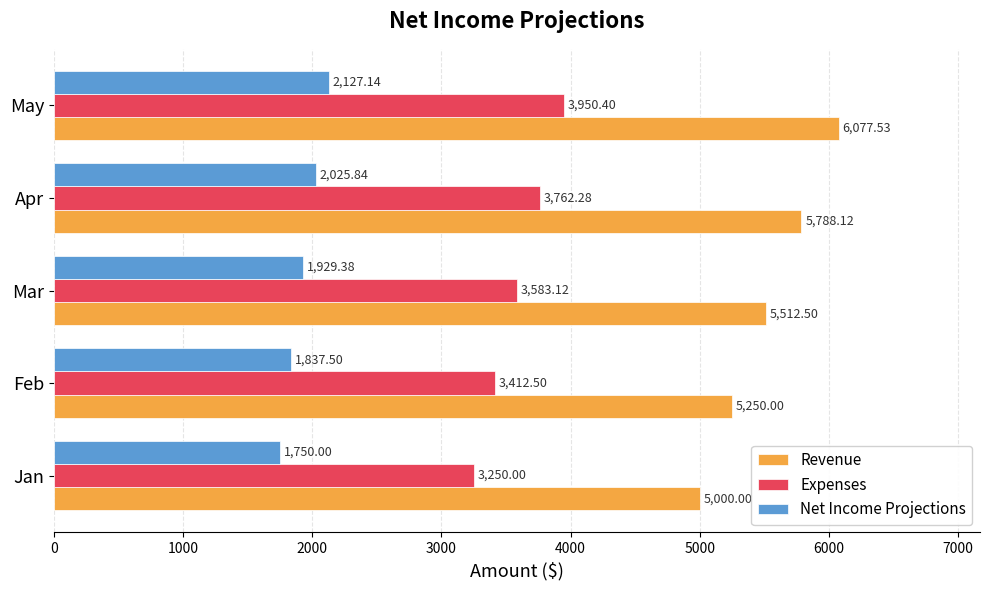

How many data points does each series have?

5